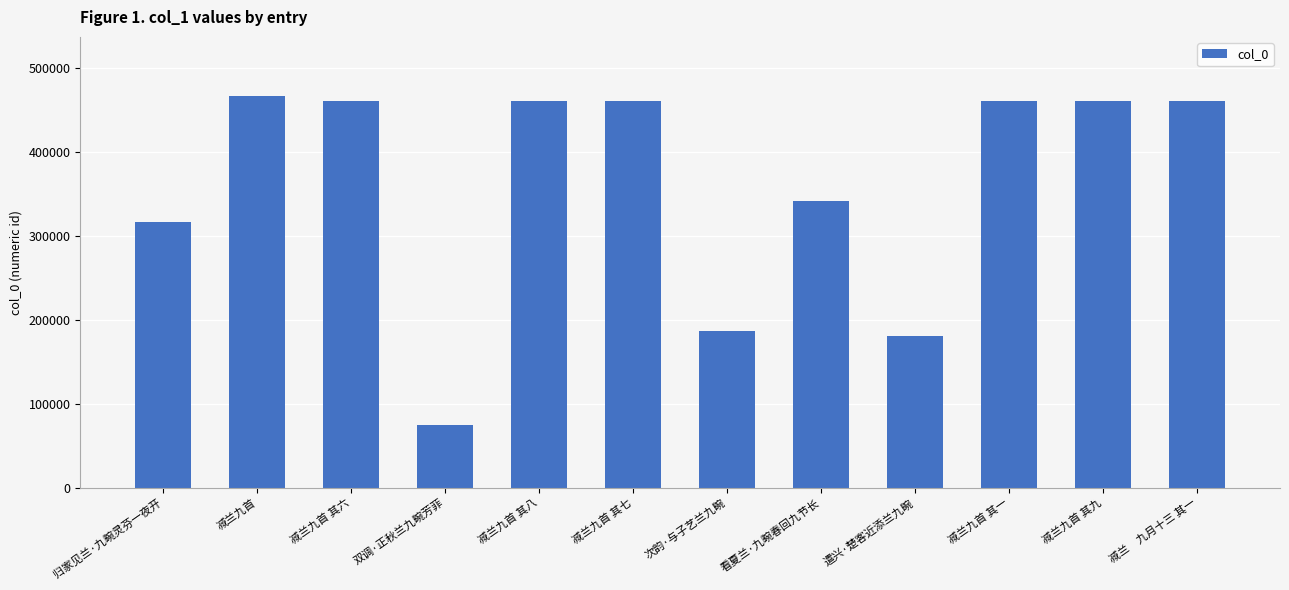

What is the difference between the maximum and second lowest values?

286322